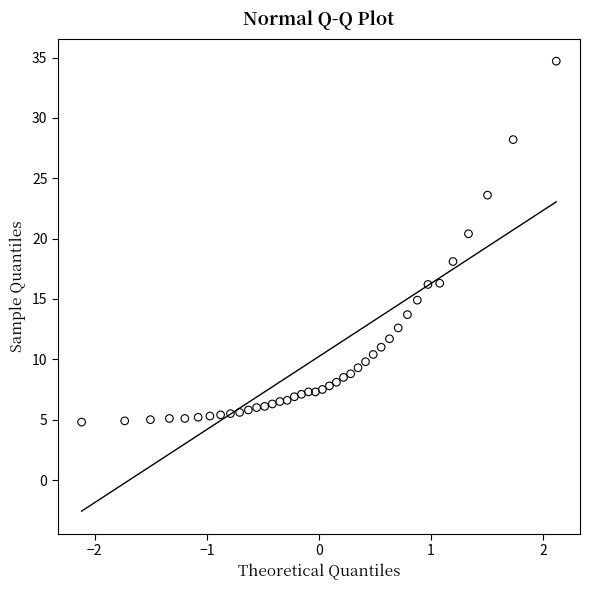

What is the range of Y values (max minus min)?

29.9